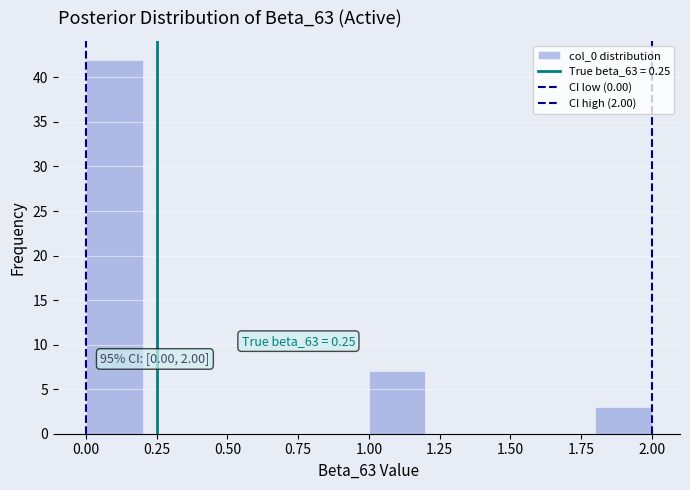

Which range on the x-axis has the tallest bar?

0.0 to 0.2